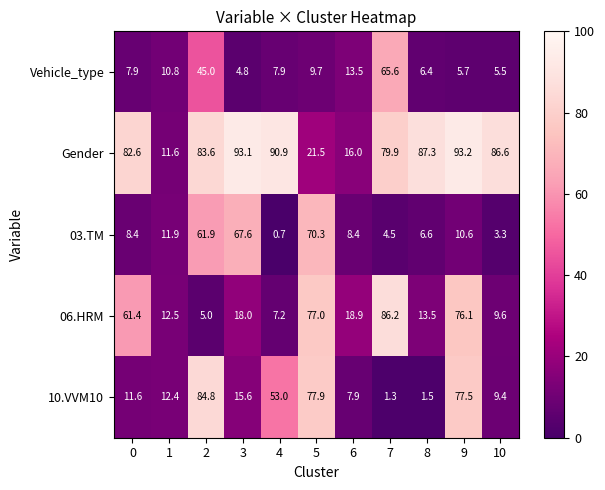

Is it true that 03.TM equals 3.3 at 10?

True